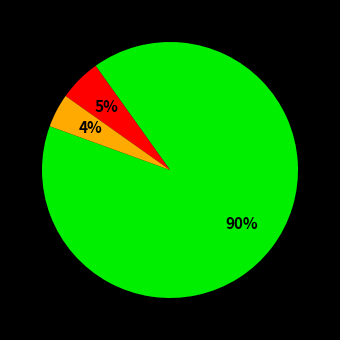

To the nearest percent, what is the average slice percentage?

33%